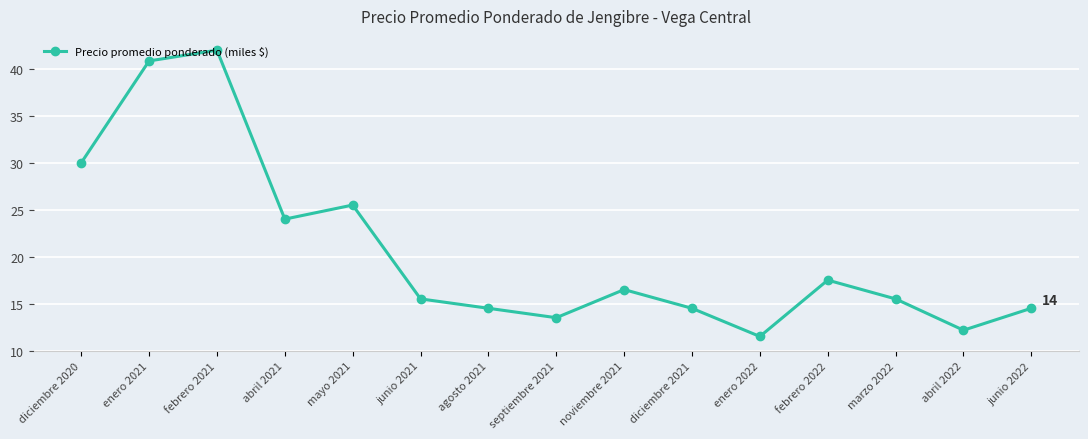

Between diciembre 2021 and septiembre 2021, which is larger?

diciembre 2021